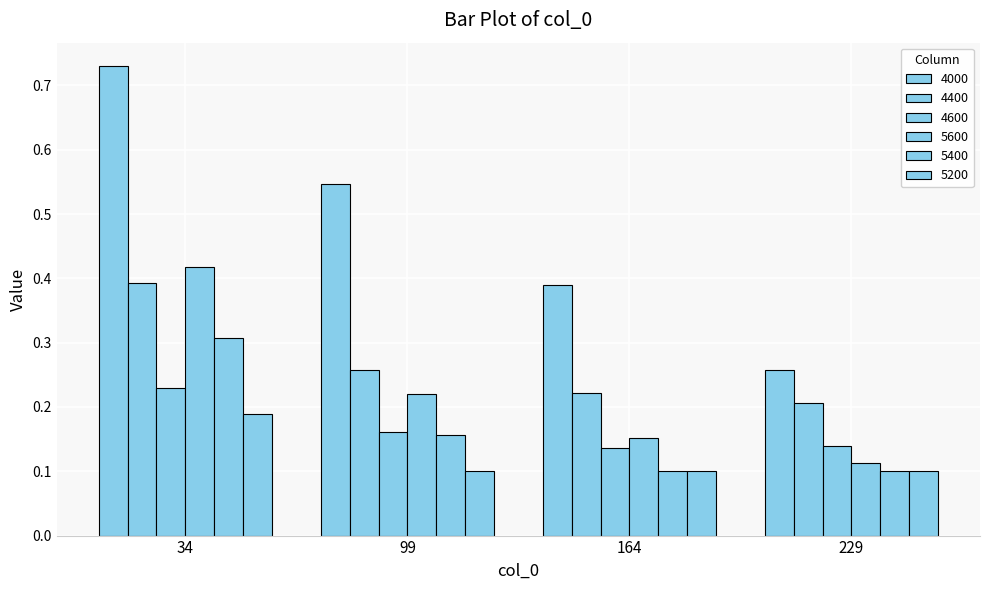

Reading left to right, extract all data points from this chart.

4000: 0.7	0.5	0.4	0.3
4400: 0.4	0.3	0.2	0.2
4600: 0.2	0.2	0.1	0.1
5600: 0.4	0.2	0.2	0.1
5400: 0.3	0.2	0.1	0.1
5200: 0.2	0.1	0.1	0.1